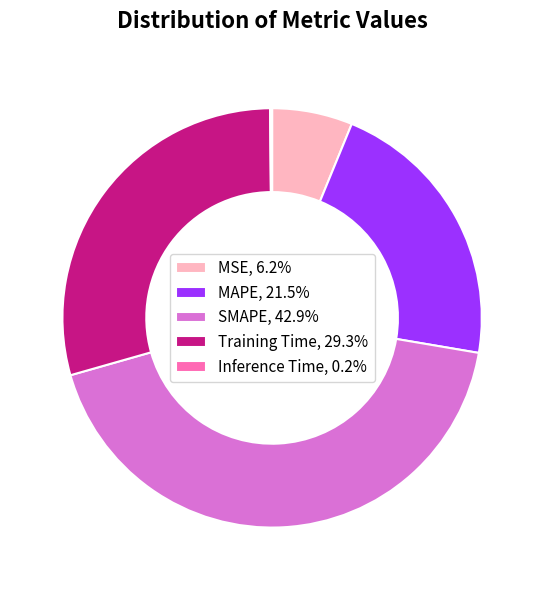

Is there any slice that represents more than half of the pie?

No